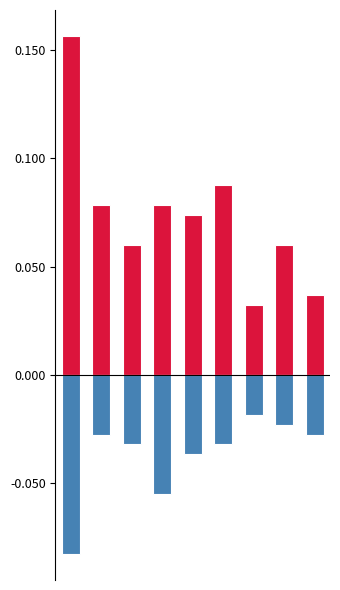

What is the value of the Robbery bar at the 4th from the left?

-0.1